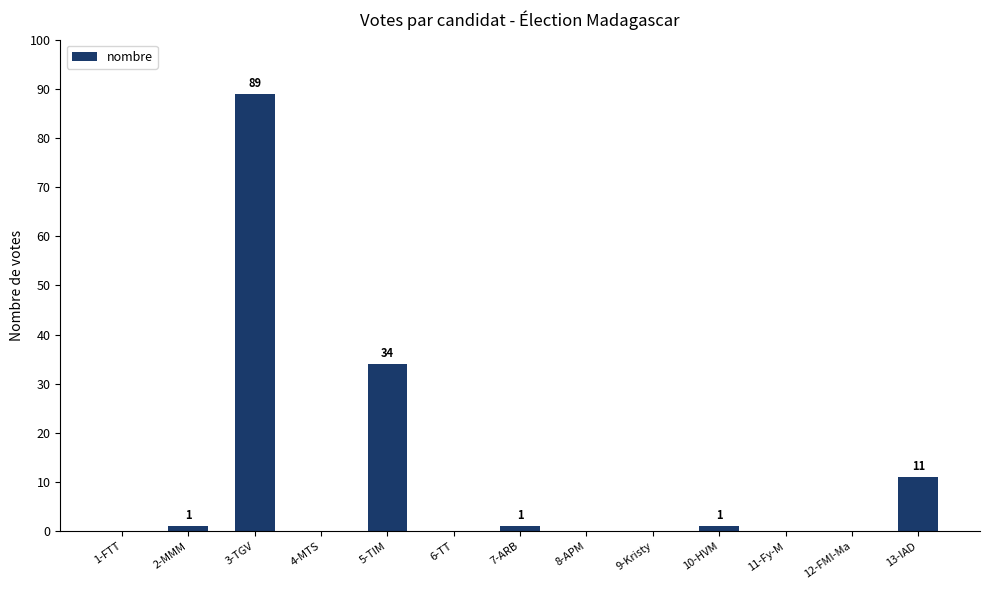

Approximately how many times larger is the value at 3-TGV compared to 2-MMM?

89.0